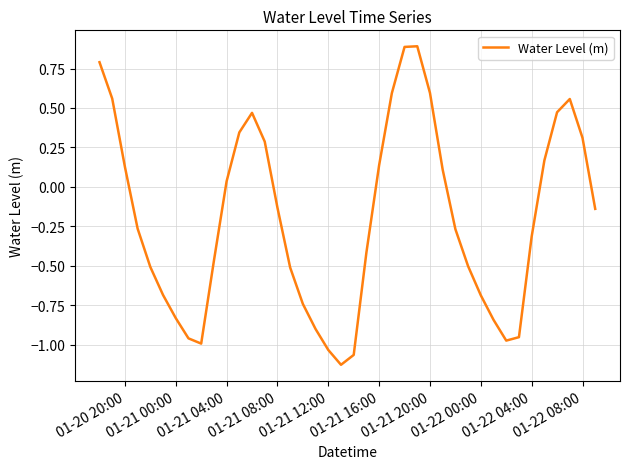

What is the difference between the maximum and minimum values?

2.0